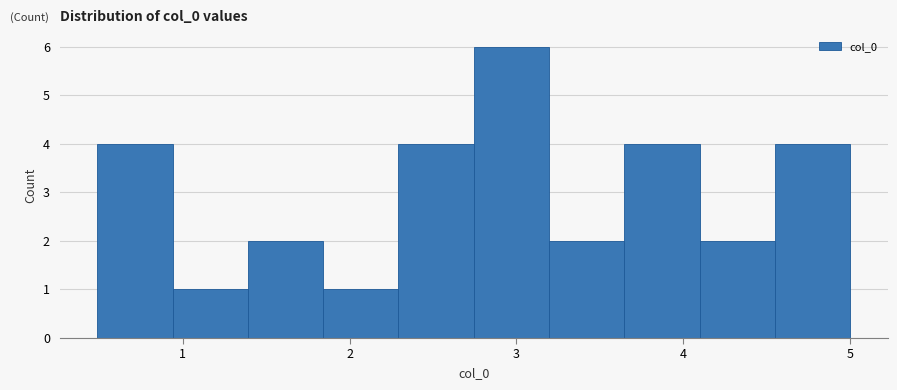

Reading left to right, list every bar in this chart as the range it spans on the x-axis followed by its height. Neither the bar edges nor the heights are printed on the chart, so give them approximately, as read against the axes.

0.5 to 0.9: 4
0.9 to 1.4: 1
1.4 to 1.8: 2
1.8 to 2.3: 1
2.3 to 2.7: 4
2.7 to 3.2: 6
3.2 to 3.6: 2
3.6 to 4.1: 4
4.1 to 4.5: 2
4.5 to 5.0: 4